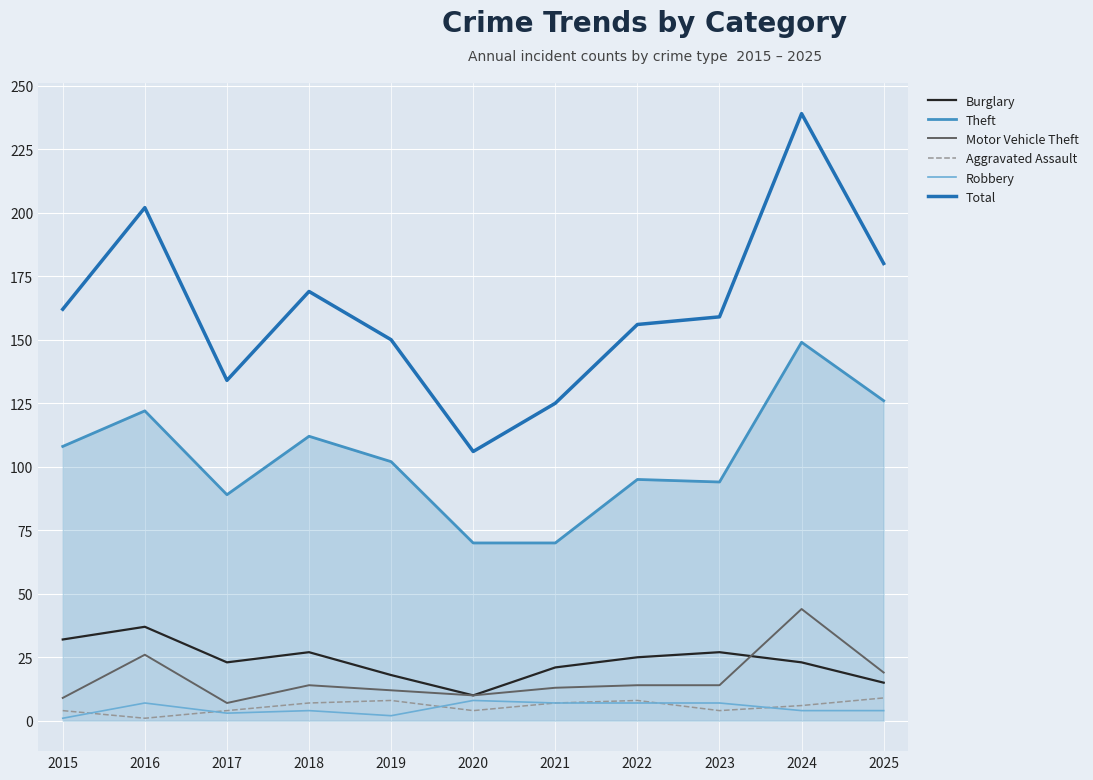

The Motor Vehicle Theft series shows 14 at 2023. True or false?

True